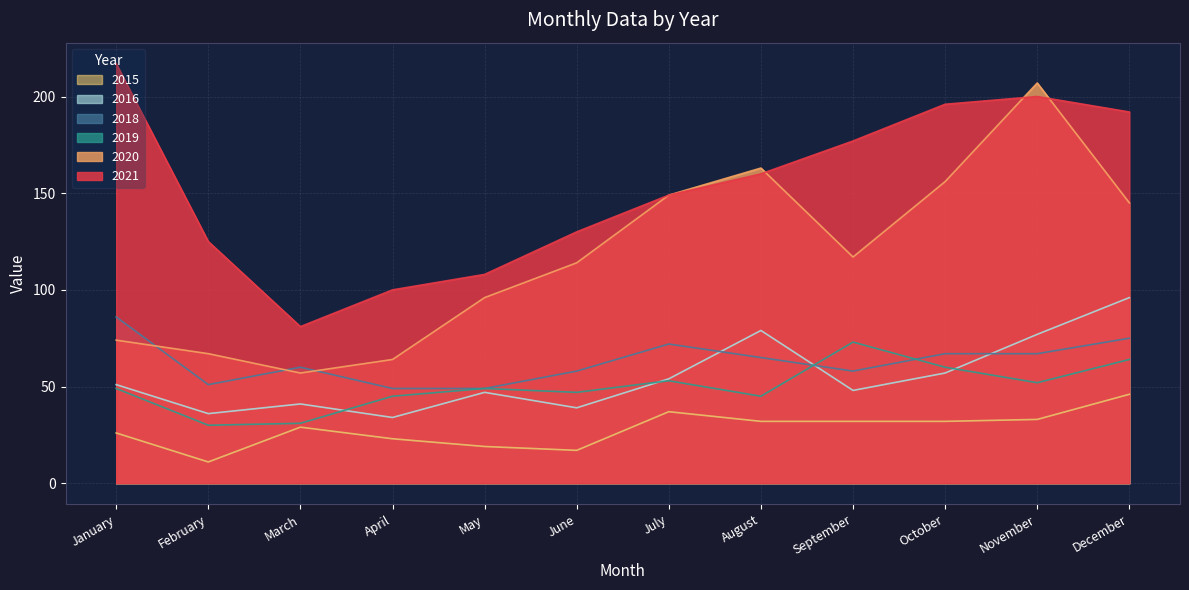

The value of 2021 at April is 132. True or false?

False